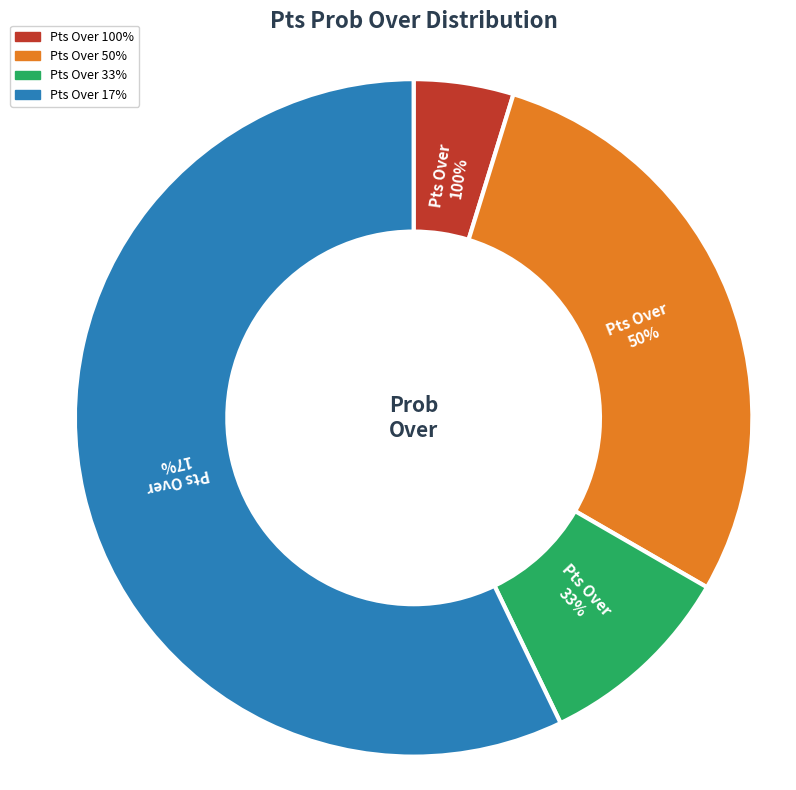

What portion of the pie excludes 6?

90.3%